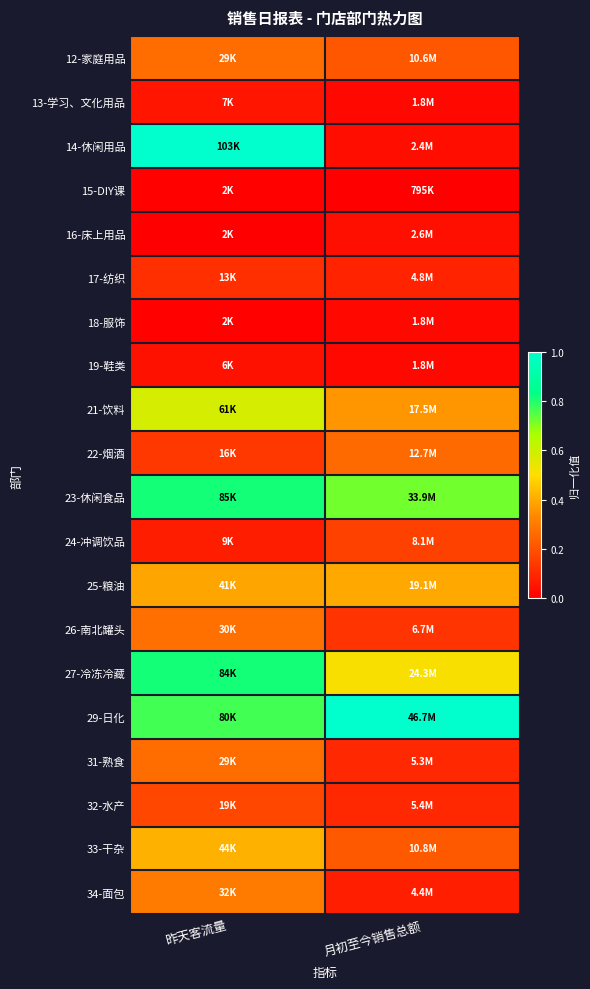

Reading right to left, transcribe all the data shown in this chart.

12-家庭用品: 月初至今销售总额=0.2	昨天客流量=0.3
13-学习、文化用品: 月初至今销售总额=0.0	昨天客流量=0.1
14-休闲用品: 月初至今销售总额=0.0	昨天客流量=1.0
15-DIY课: 月初至今销售总额=0.0	昨天客流量=0.0
16-床上用品: 月初至今销售总额=0.0	昨天客流量=0.0
17-纺织: 月初至今销售总额=0.1	昨天客流量=0.1
18-服饰: 月初至今销售总额=0.0	昨天客流量=0.0
19-鞋类: 月初至今销售总额=0.0	昨天客流量=0.0
21-饮料: 月初至今销售总额=0.4	昨天客流量=0.6
22-烟酒: 月初至今销售总额=0.3	昨天客流量=0.1
23-休闲食品: 月初至今销售总额=0.7	昨天客流量=0.8
24-冲调饮品: 月初至今销售总额=0.2	昨天客流量=0.1
25-粮油: 月初至今销售总额=0.4	昨天客流量=0.4
26-南北罐头: 月初至今销售总额=0.1	昨天客流量=0.3
27-冷冻冷藏: 月初至今销售总额=0.5	昨天客流量=0.8
29-日化: 月初至今销售总额=1.0	昨天客流量=0.8
31-熟食: 月初至今销售总额=0.1	昨天客流量=0.3
32-水产: 月初至今销售总额=0.1	昨天客流量=0.2
33-干杂: 月初至今销售总额=0.2	昨天客流量=0.4
34-面包: 月初至今销售总额=0.1	昨天客流量=0.3